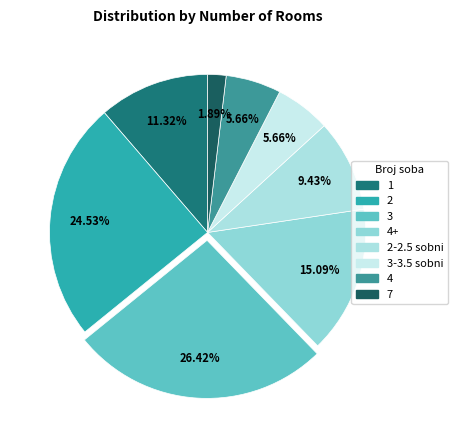

How many slices are in this pie chart?

8